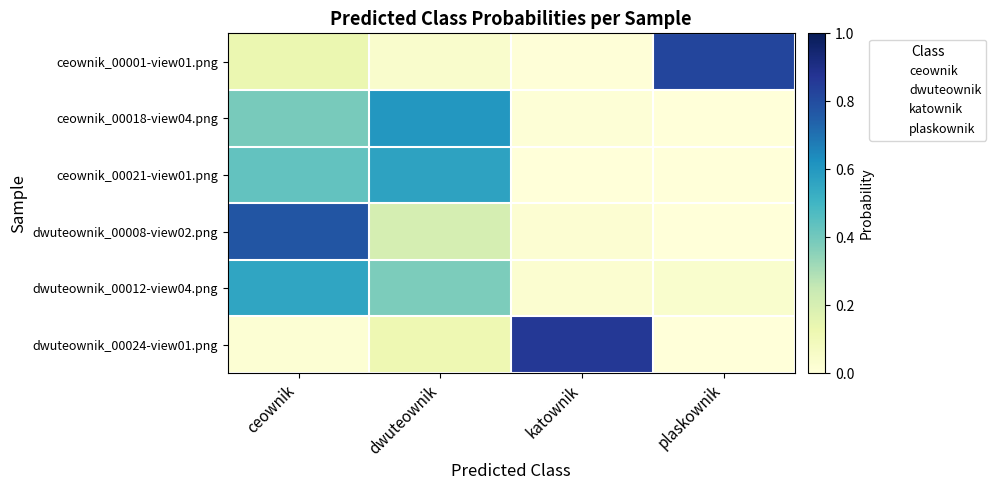

Reading right to left, list all the values displayed in this chart.

ceownik_00001-view01.png: 0.8	0.0	0.0	0.1
ceownik_00018-view04.png: 0.0	0.0	0.6	0.4
ceownik_00021-view01.png: 0.0	0.0	0.6	0.4
dwuteownik_00008-view02.png: 0.0	0.0	0.2	0.8
dwuteownik_00012-view04.png: 0.0	0.0	0.4	0.6
dwuteownik_00024-view01.png: 0.0	0.9	0.1	0.0